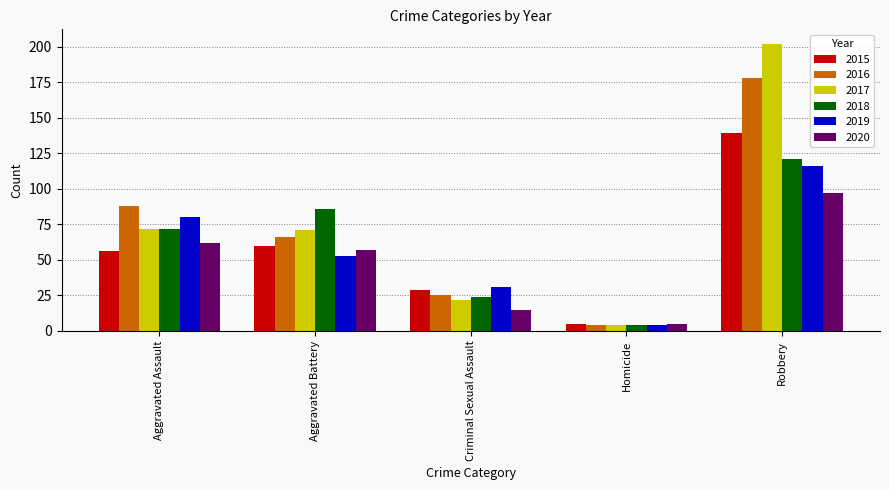

How many values in the 2017 series are below 71?

2